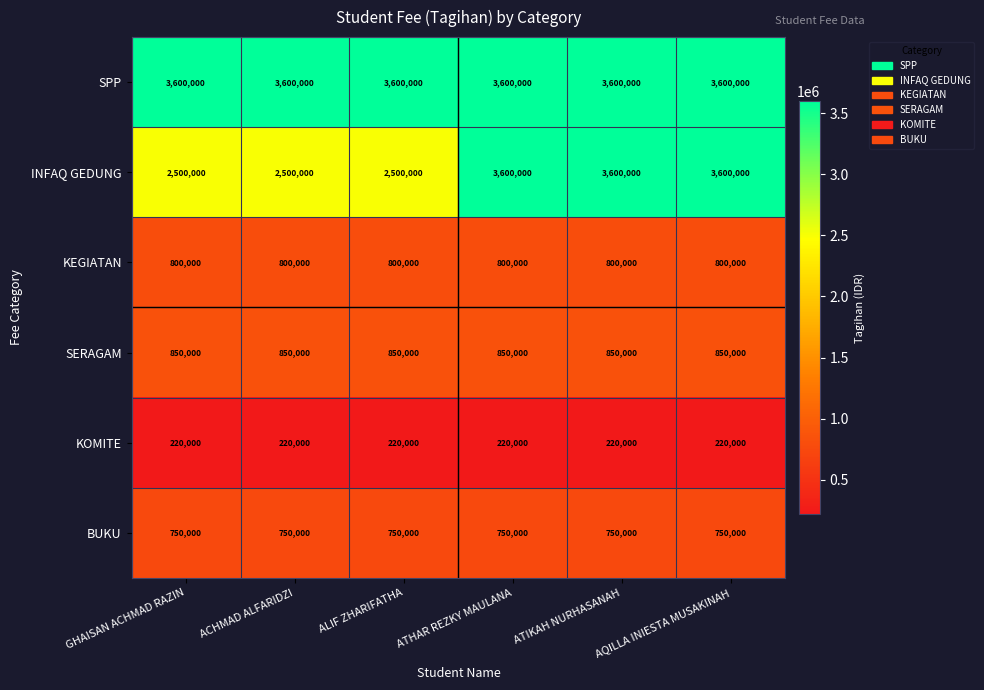

What is the approximate value of KEGIATAN at ATIKAH NURHASANAH?

800000